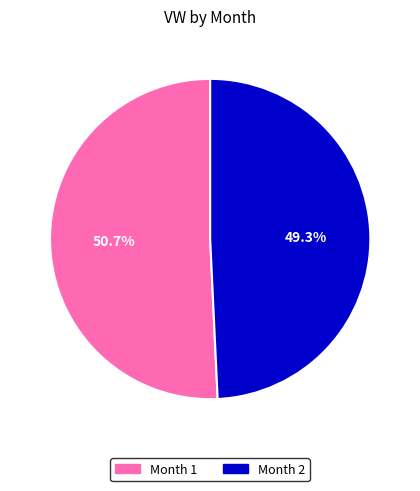

How many slices are in this pie chart?

2